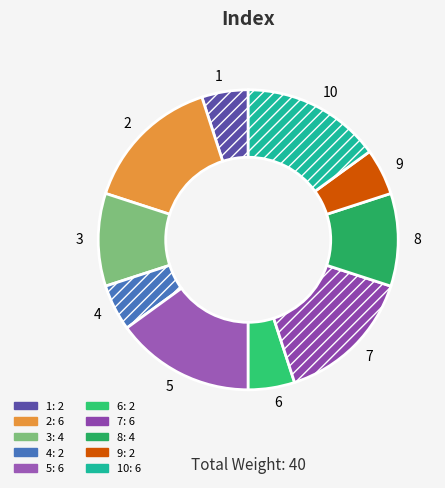

What is the ratio of the value at 1 to the value at 7?

0.3